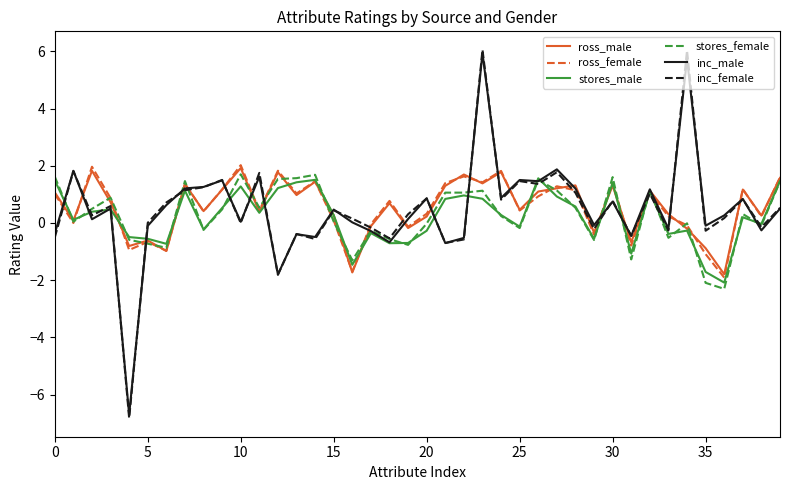

What is the greatest value displayed?

6.1